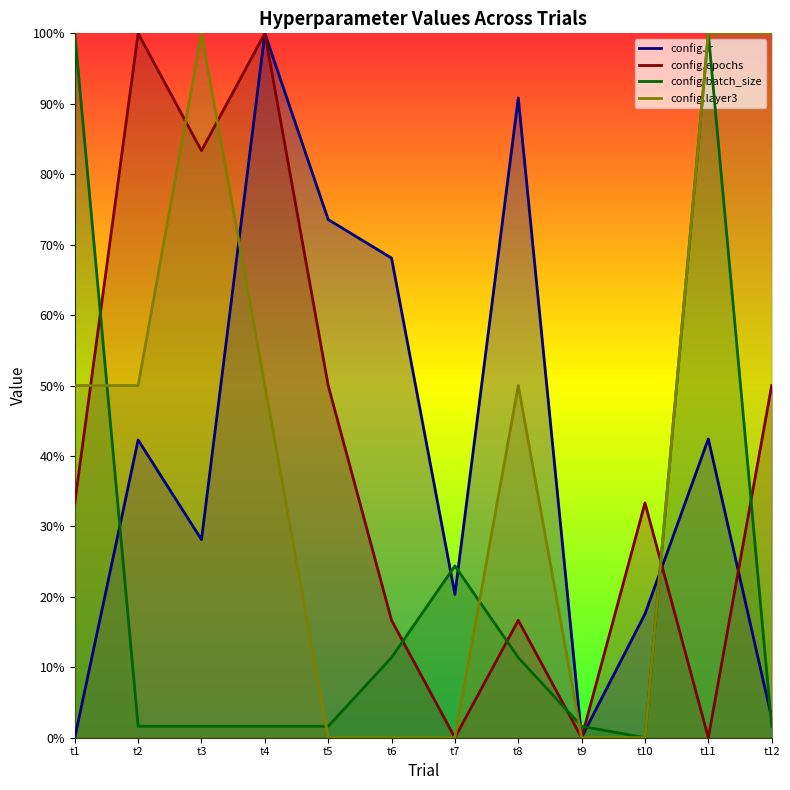

Reading right to left, list all the values displayed in this chart.

config.lr: t12=0.0	t11=0.4	t10=0.2	t9=0.0	t8=0.9	t7=0.2	t6=0.7	t5=0.7	t4=1.0	t3=0.3	t2=0.4	t1=0.0
config.epochs: t12=0.5	t11=0.0	t10=0.3	t9=0.0	t8=0.2	t7=0.0	t6=0.2	t5=0.5	t4=1.0	t3=0.8	t2=1.0	t1=0.3
config.batch_size: t12=0.0	t11=1.0	t10=0.0	t9=0.0	t8=0.1	t7=0.2	t6=0.1	t5=0.0	t4=0.0	t3=0.0	t2=0.0	t1=1.0
config.layer3: t12=1.0	t11=1.0	t10=0.0	t9=0.0	t8=0.5	t7=0.0	t6=0.0	t5=0.0	t4=0.5	t3=1.0	t2=0.5	t1=0.5